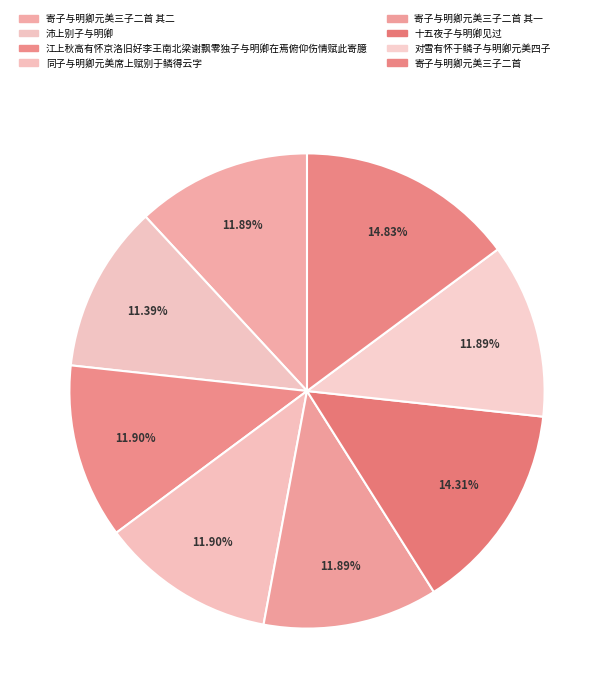

Is it true that 对雪有怀于鳞子与明卿元美四子 is 12% of the pie?

True